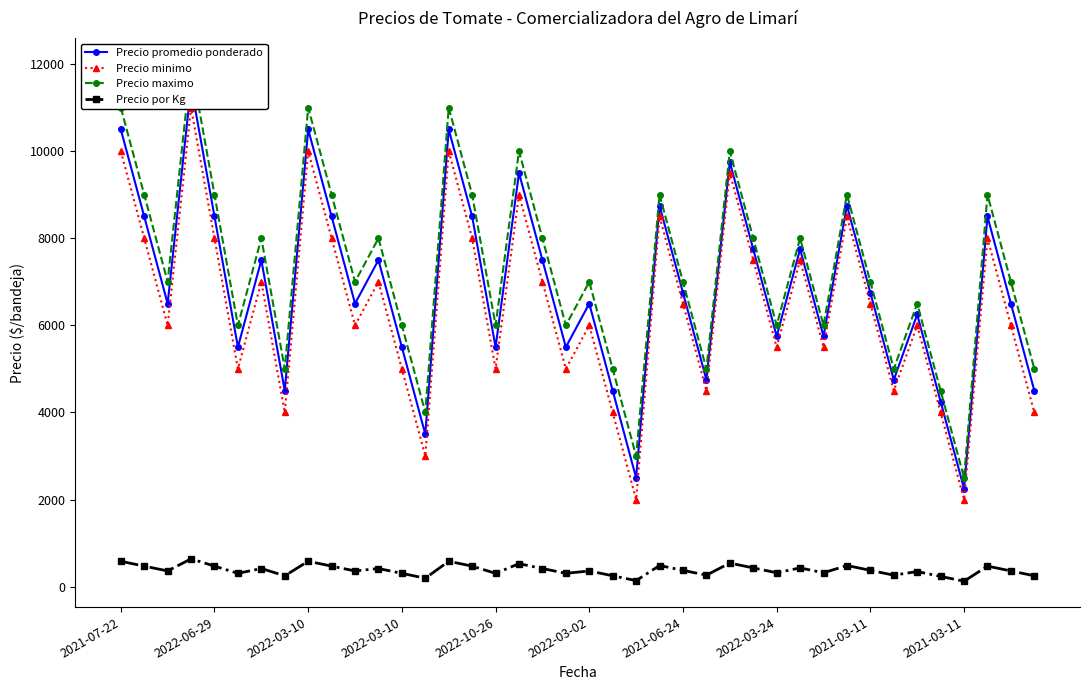

How many lines are shown in the chart?

4